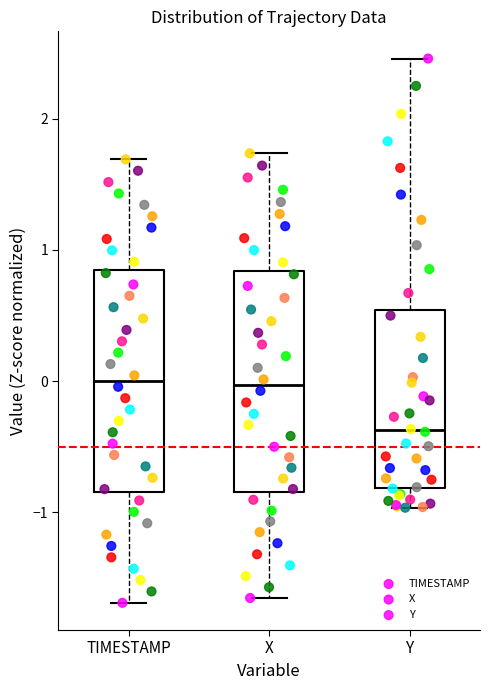

Reading left to right, transcribe this box plot: for each box, give where its median line is, the range the box spans, and where its two whiskers end, as read against the y-axis. The values are not printed on the chart, so give them approximately, as read against the axis.

TIMESTAMP: median 0.0, box -0.8 to 0.8, whiskers -1.7 to 1.7
X: median 0.0, box -0.8 to 0.8, whiskers -1.7 to 1.7
Y: median -0.4, box -0.8 to 0.5, whiskers -1.0 to 2.5